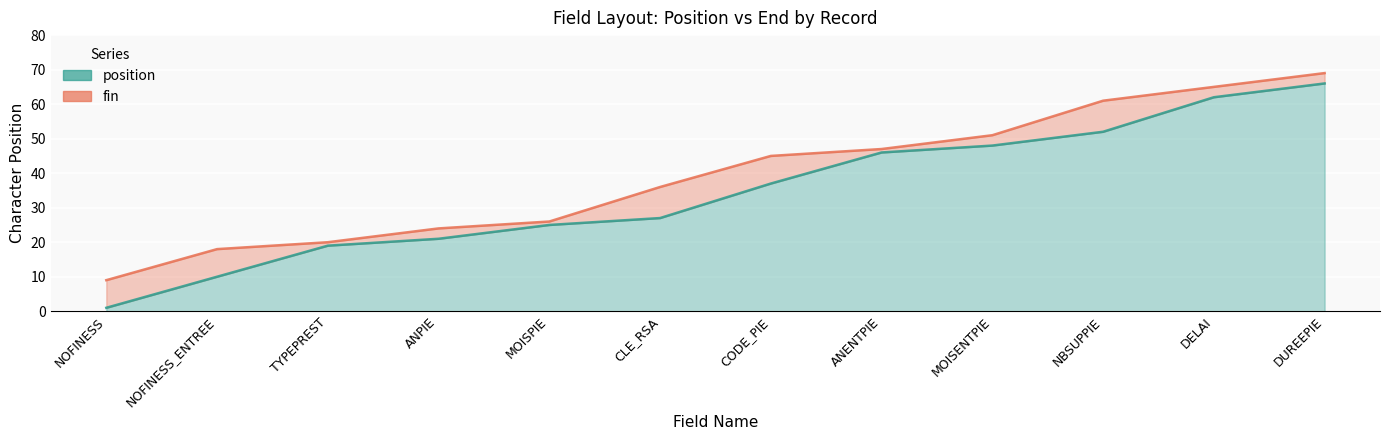

True or false: fin has a value of 41 at MOISPIE.

False